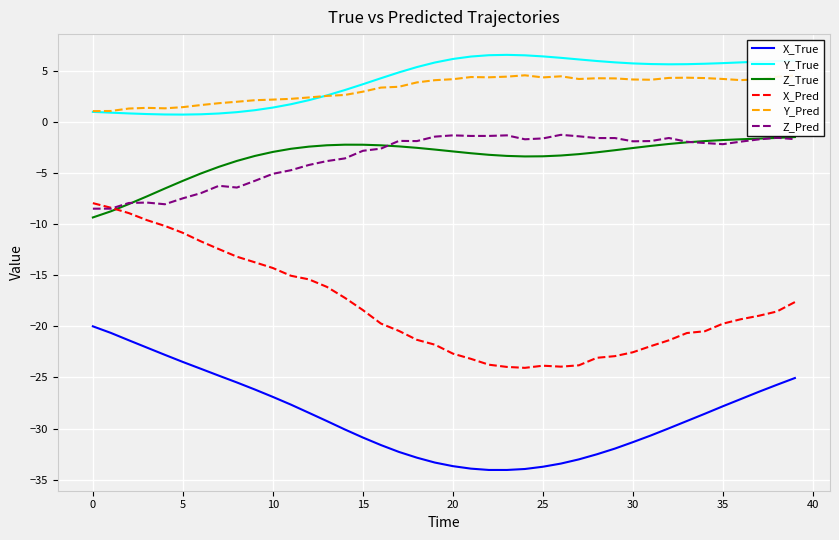

True or false: Y_Pred has more than 2 interior local peaks.

True